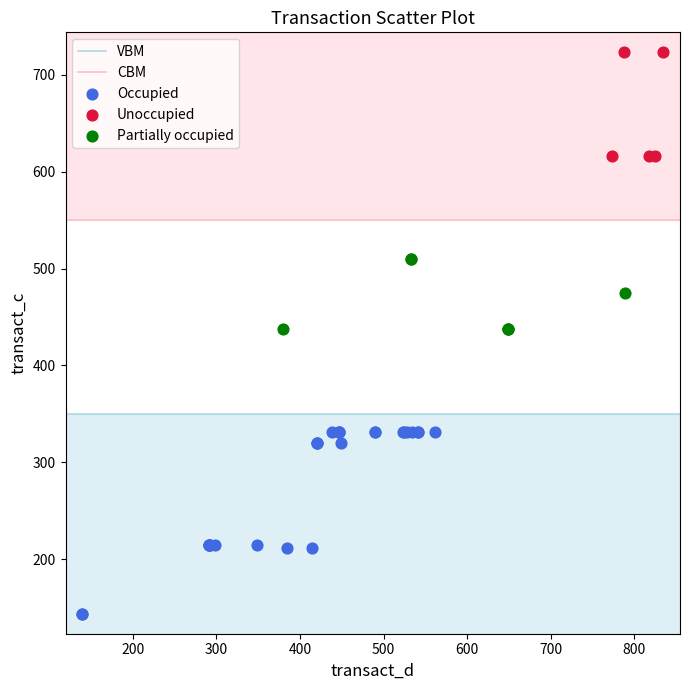

Which series has the largest Y range (max minus min)?

Occupied